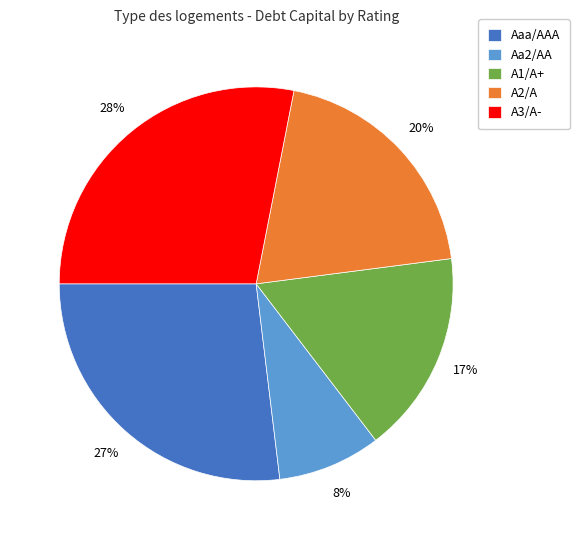

To the nearest percent, what portion does A2/A represent?

20%